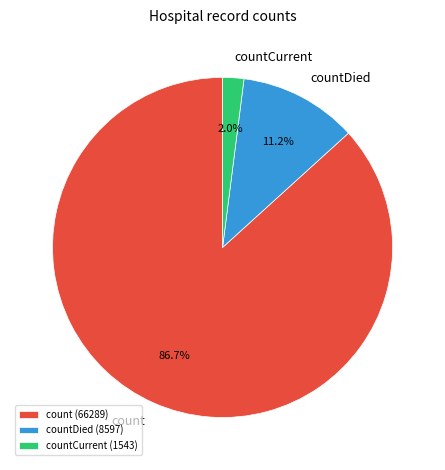

Is there any slice that represents more than half of the pie?

Yes